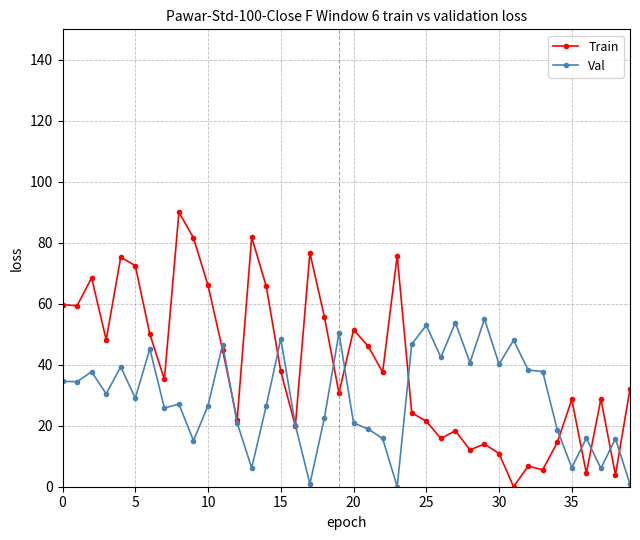

What is the highest value of the Train series?

90.0